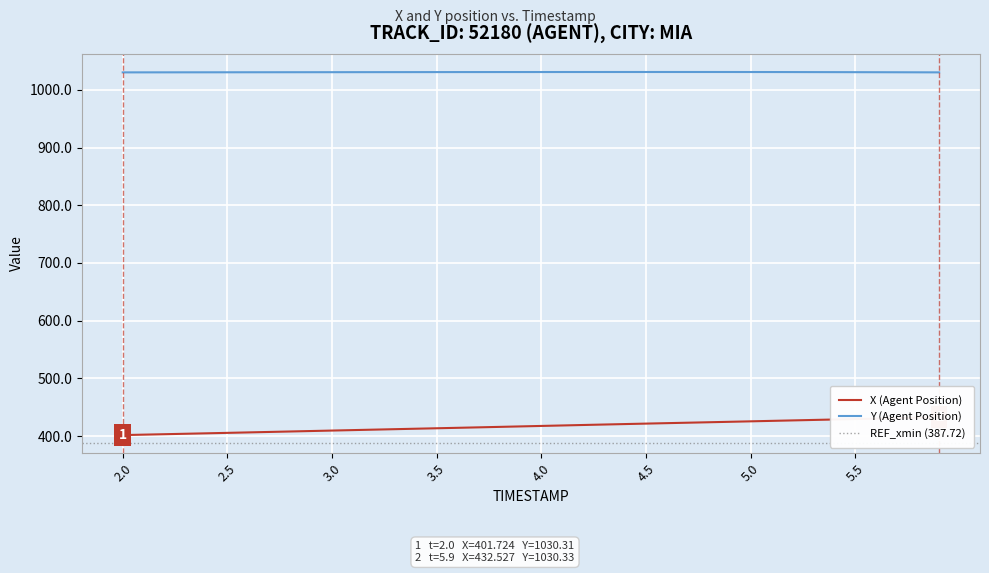

What is the maximum value for Y (Agent Position)?

1031.0